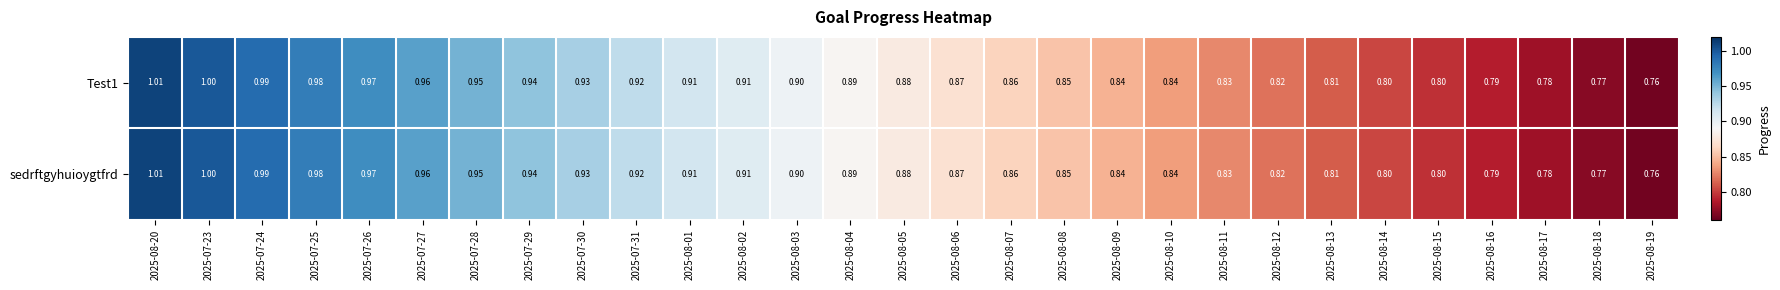

Is the value of Test1 at 2025-07-27 greater than the value of sedrftgyhuioygtfrd at 2025-08-06?

Yes